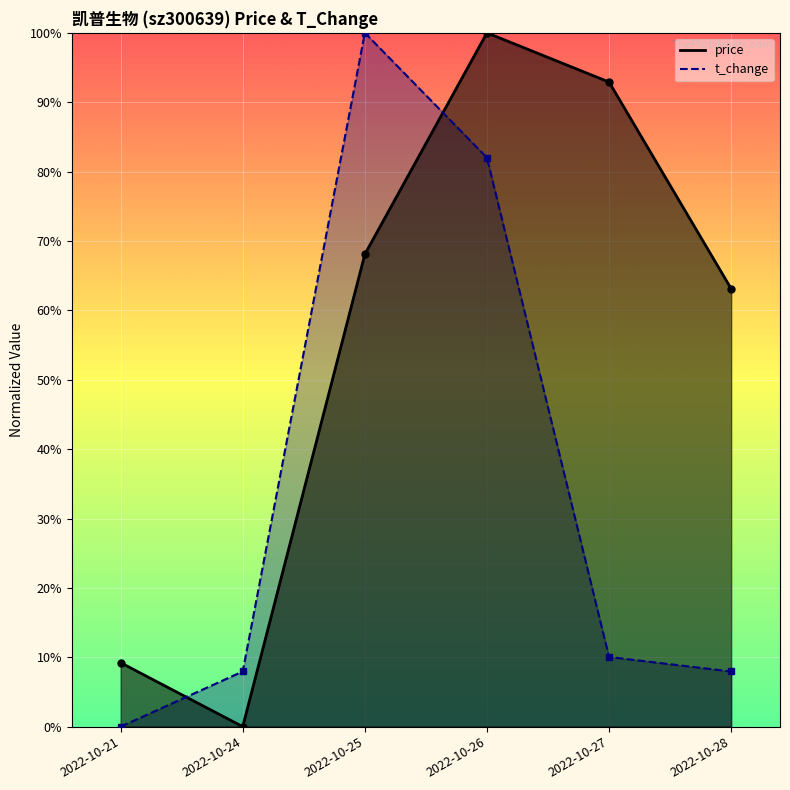

Which category has the highest value across all series?

2022-10-25